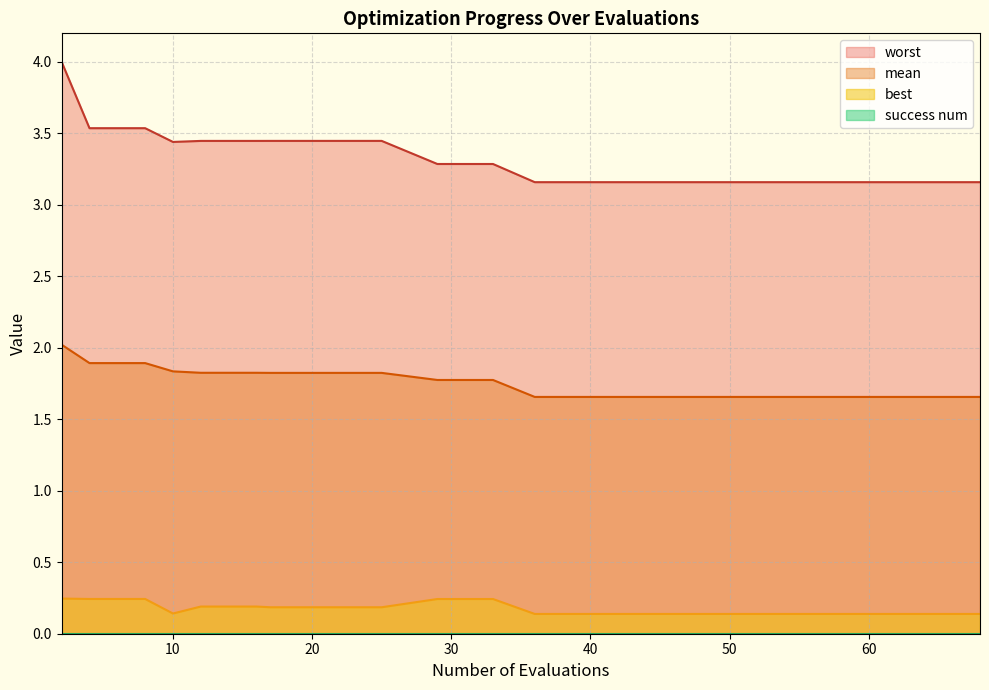

How many lines are shown in the chart?

4